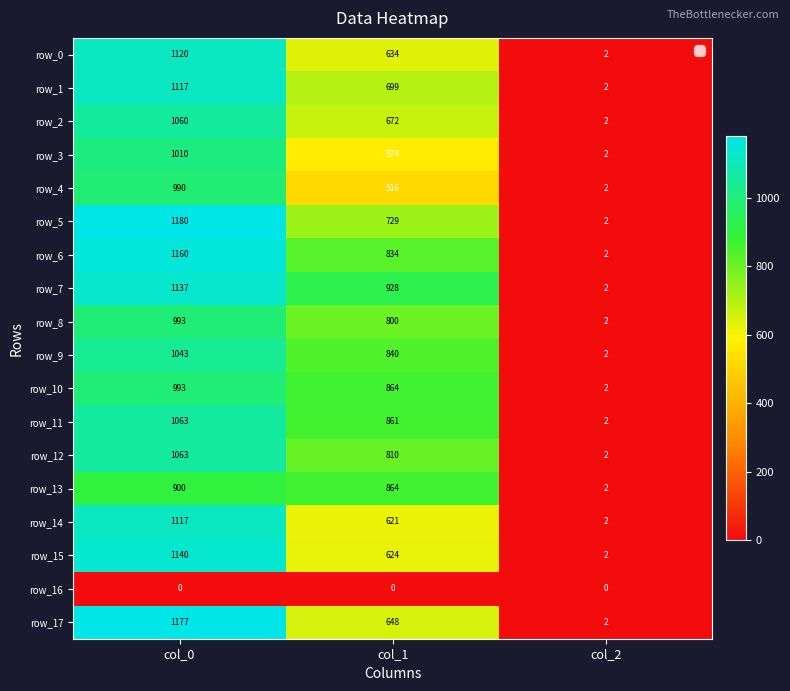

At how many categories does at least one series exceed 689?

2